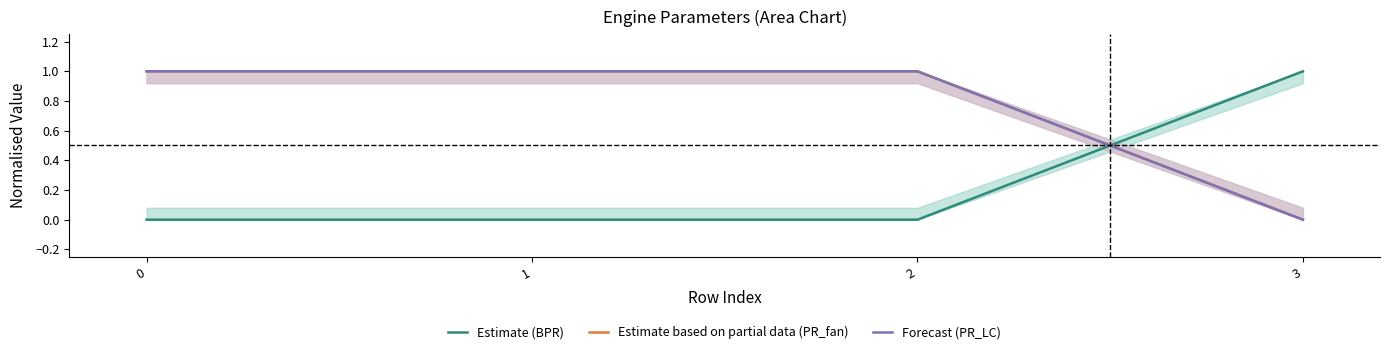

What is the difference between the maximum and minimum values in the Forecast (PR_LC) series?

1